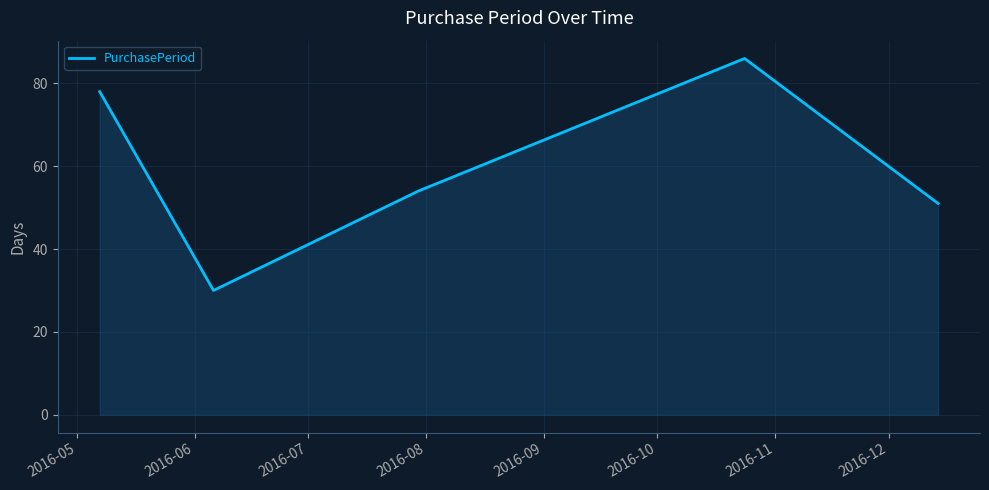

What is the minimum value shown in the chart?

30